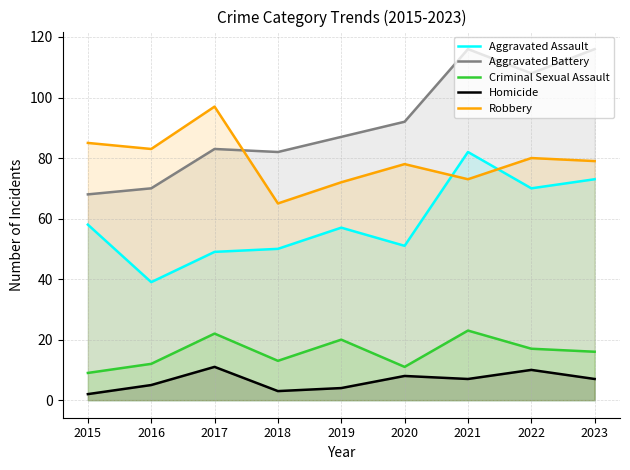

In Aggravated Battery, how many points are higher than both neighbors (excluding endpoints)?

2